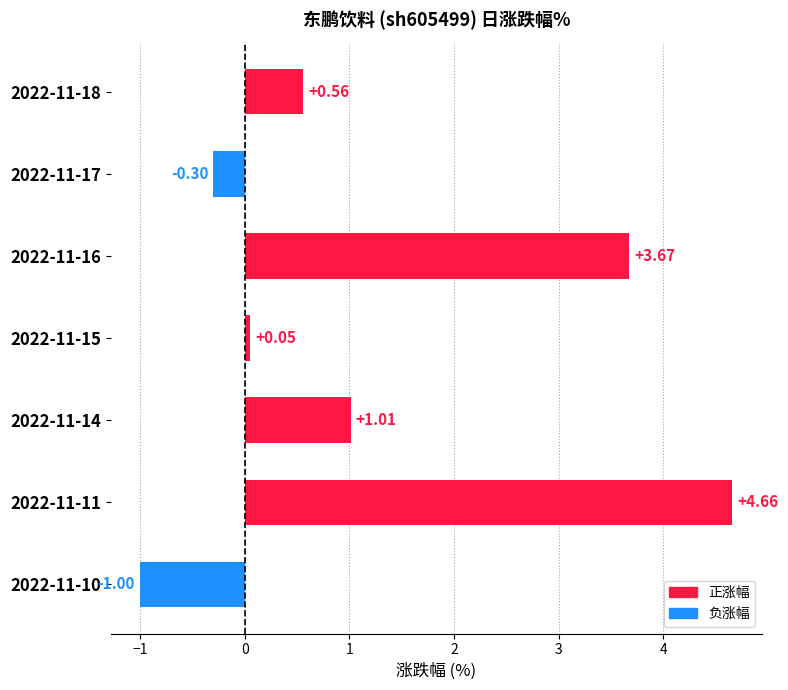

Rank the categories by value from highest to lowest.

2022-11-11, 2022-11-16, 2022-11-14, 2022-11-18, 2022-11-15, 2022-11-17, 2022-11-10